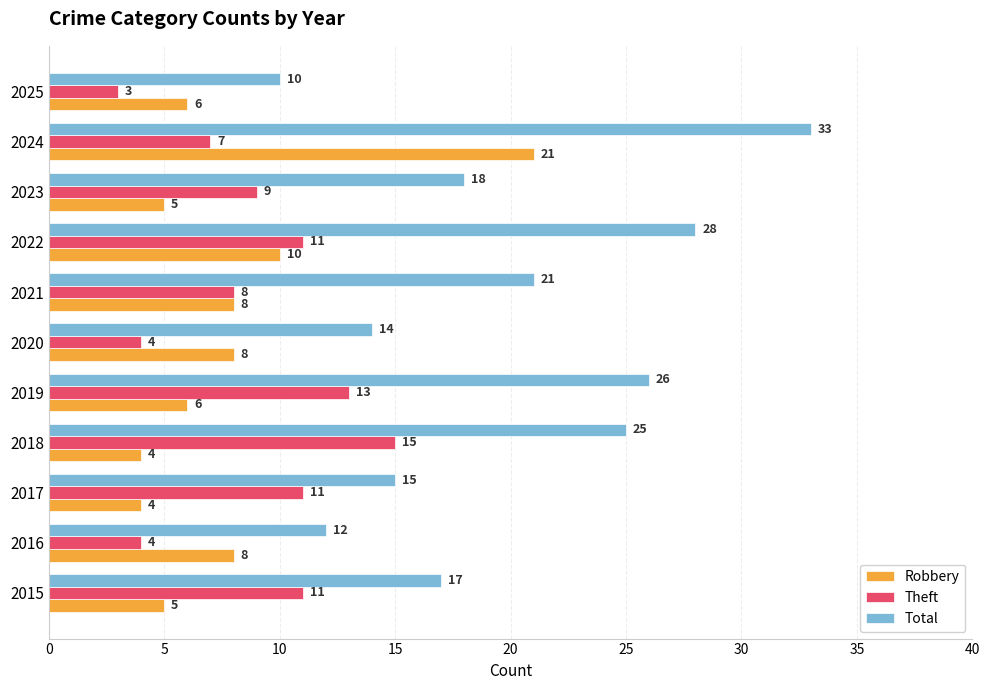

List the labels in order of Total value, largest first.

2024, 2022, 2019, 2018, 2021, 2023, 2015, 2017, 2020, 2016, 2025